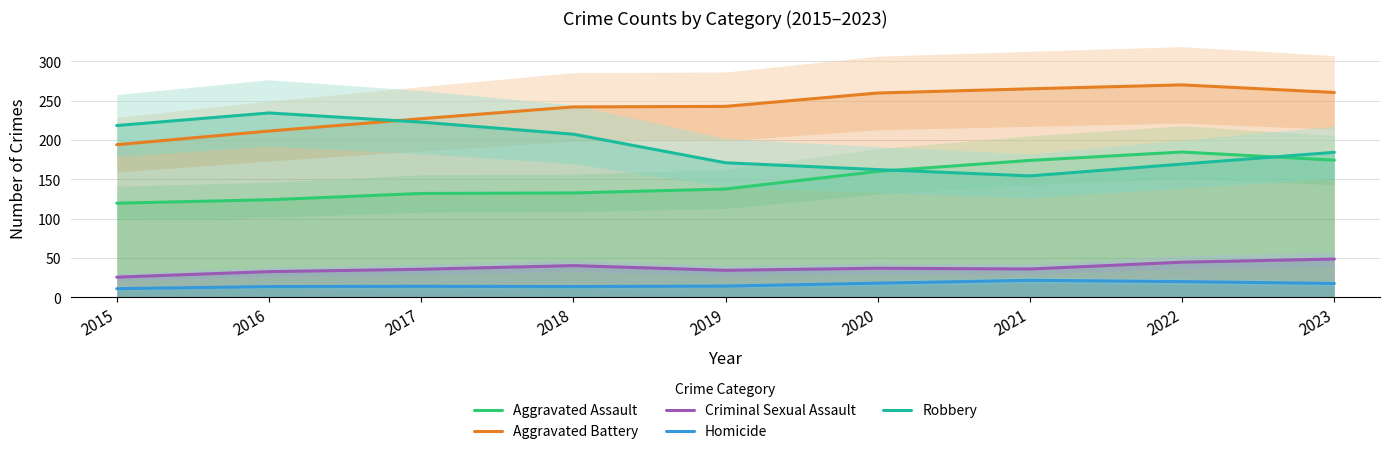

Which series changed the most between 2015 and 2016?

Aggravated Battery